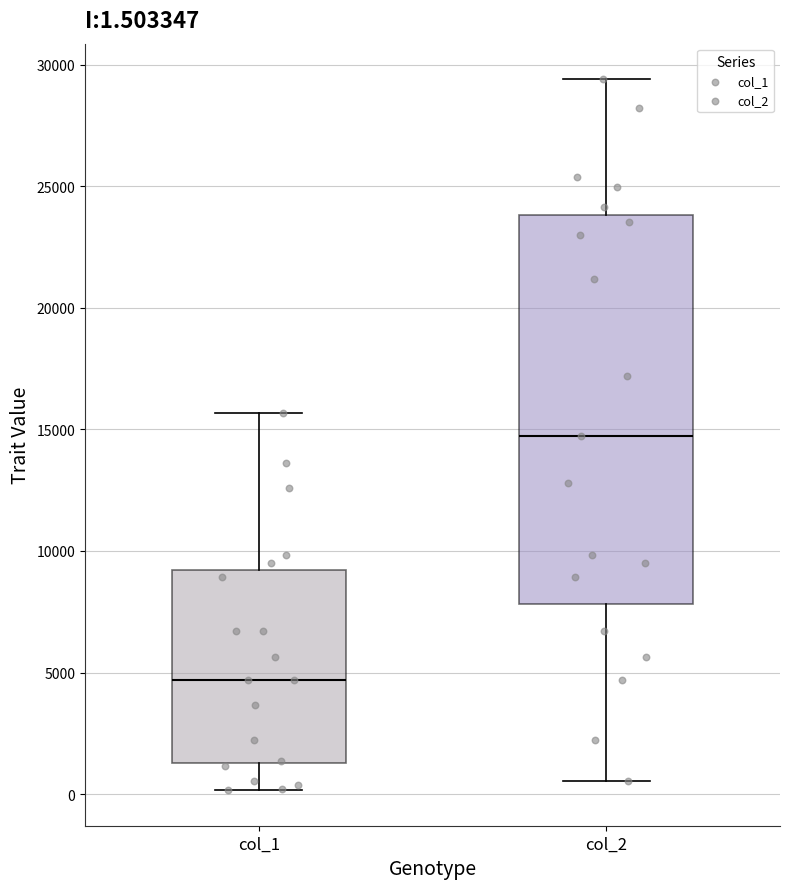

Comparing the boxes themselves (not the whiskers), which one is the tallest?

col_2